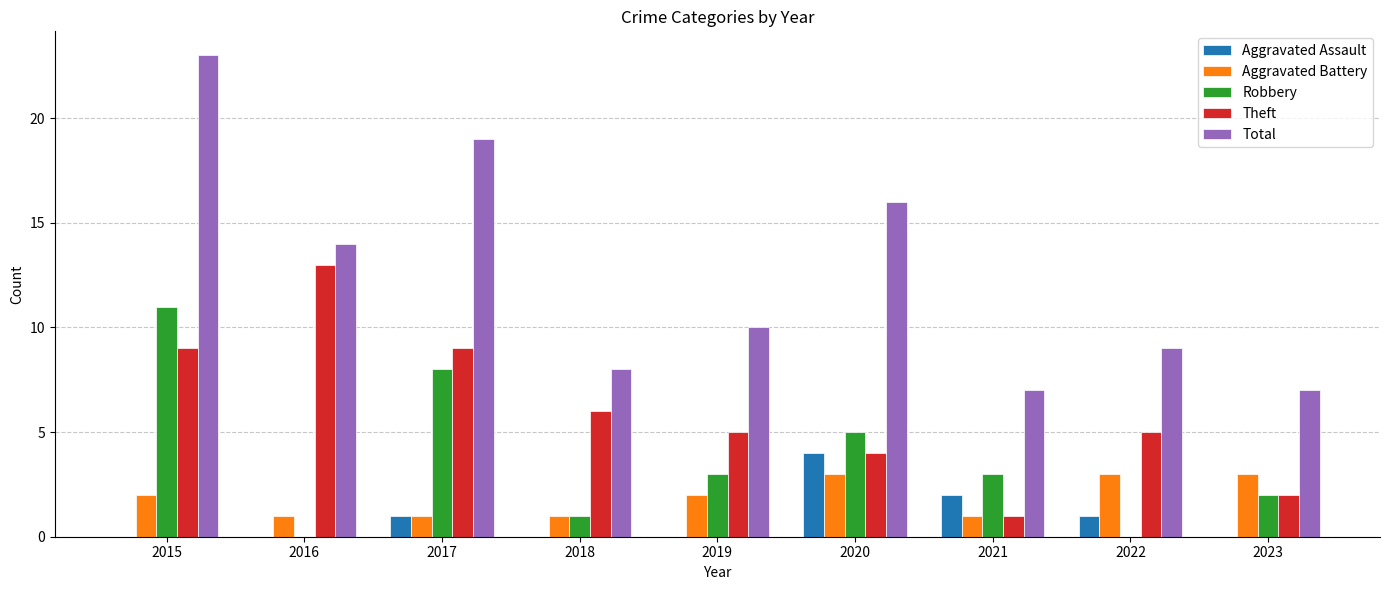

Which series has the largest range (max minus min)?

Total